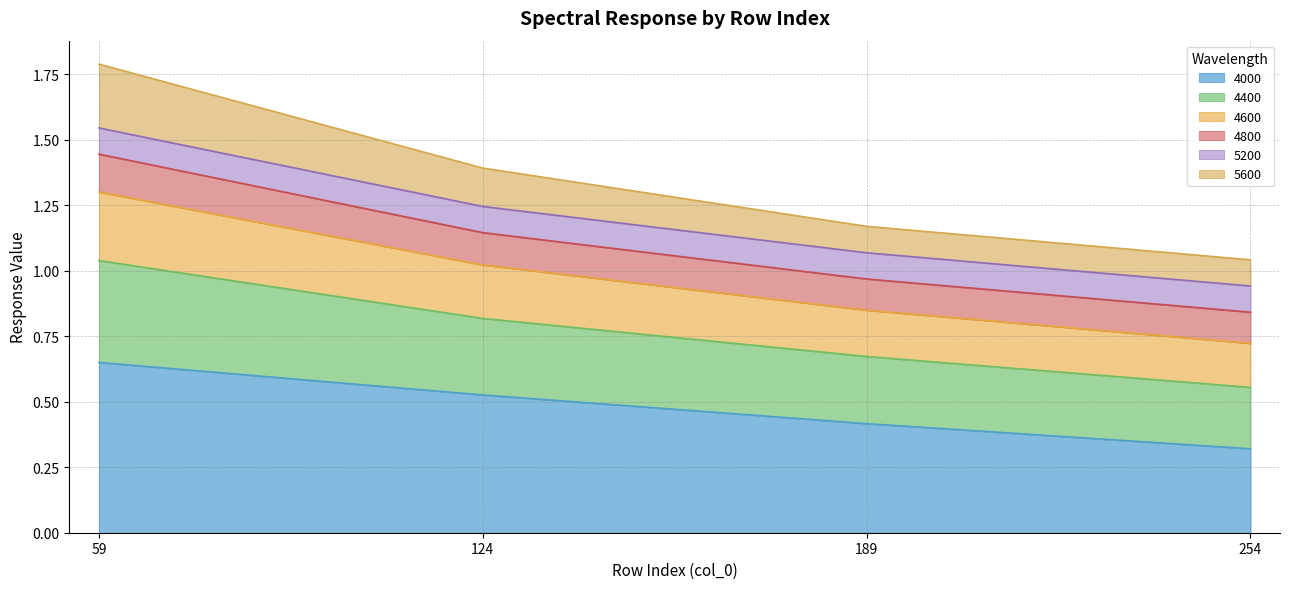

Does the chart display data point markers on the line(s)?

No